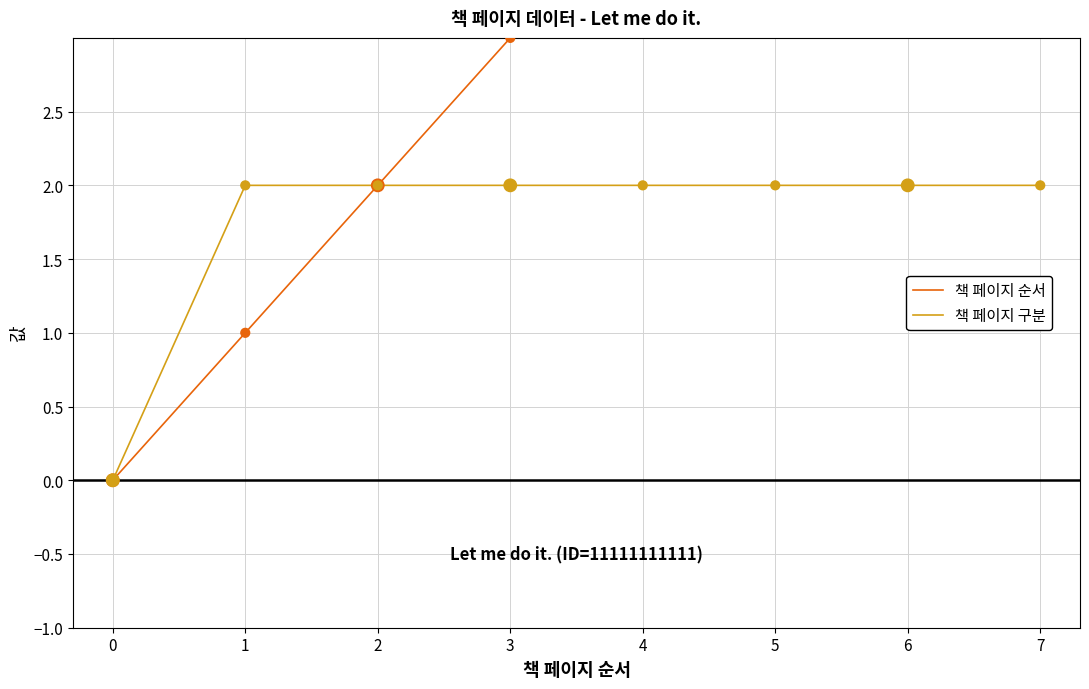

What is the total value across all series at 5?

7